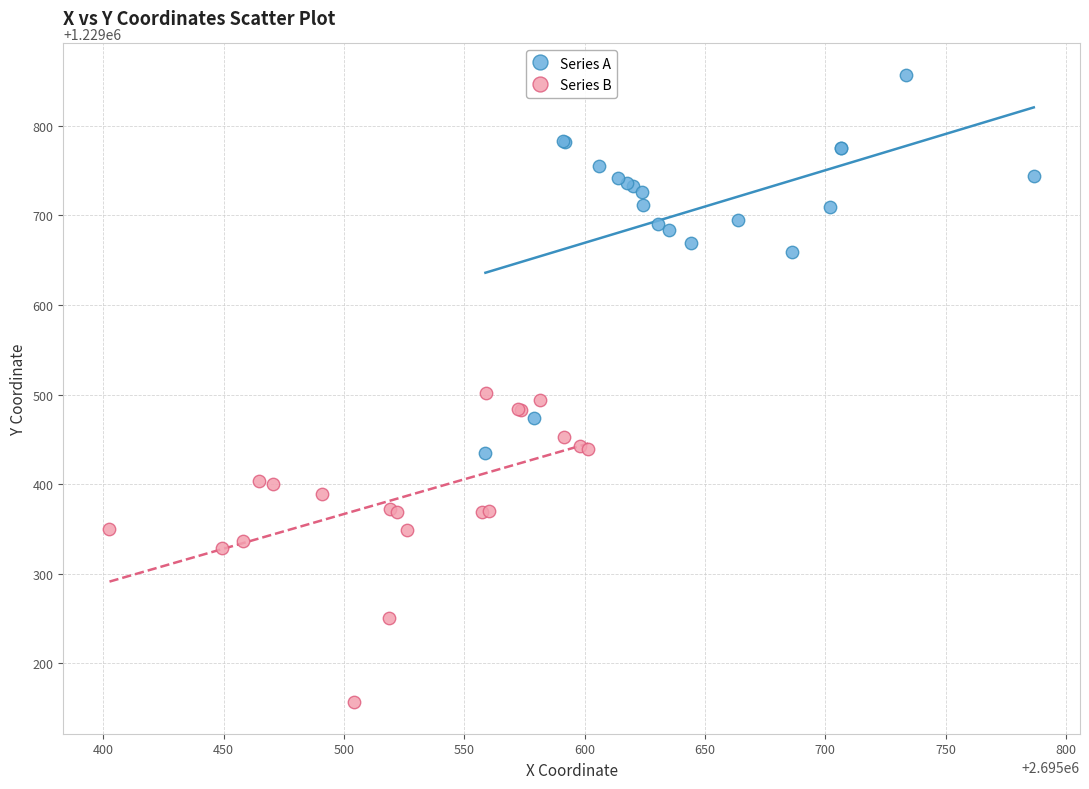

Which series reaches the maximum Y coordinate?

Series A